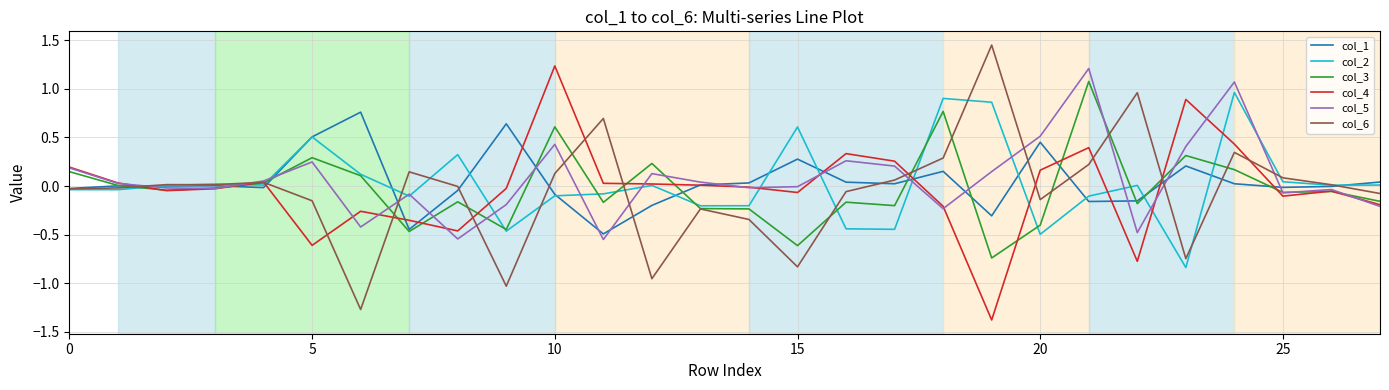

What is the smallest value displayed?

-1.4